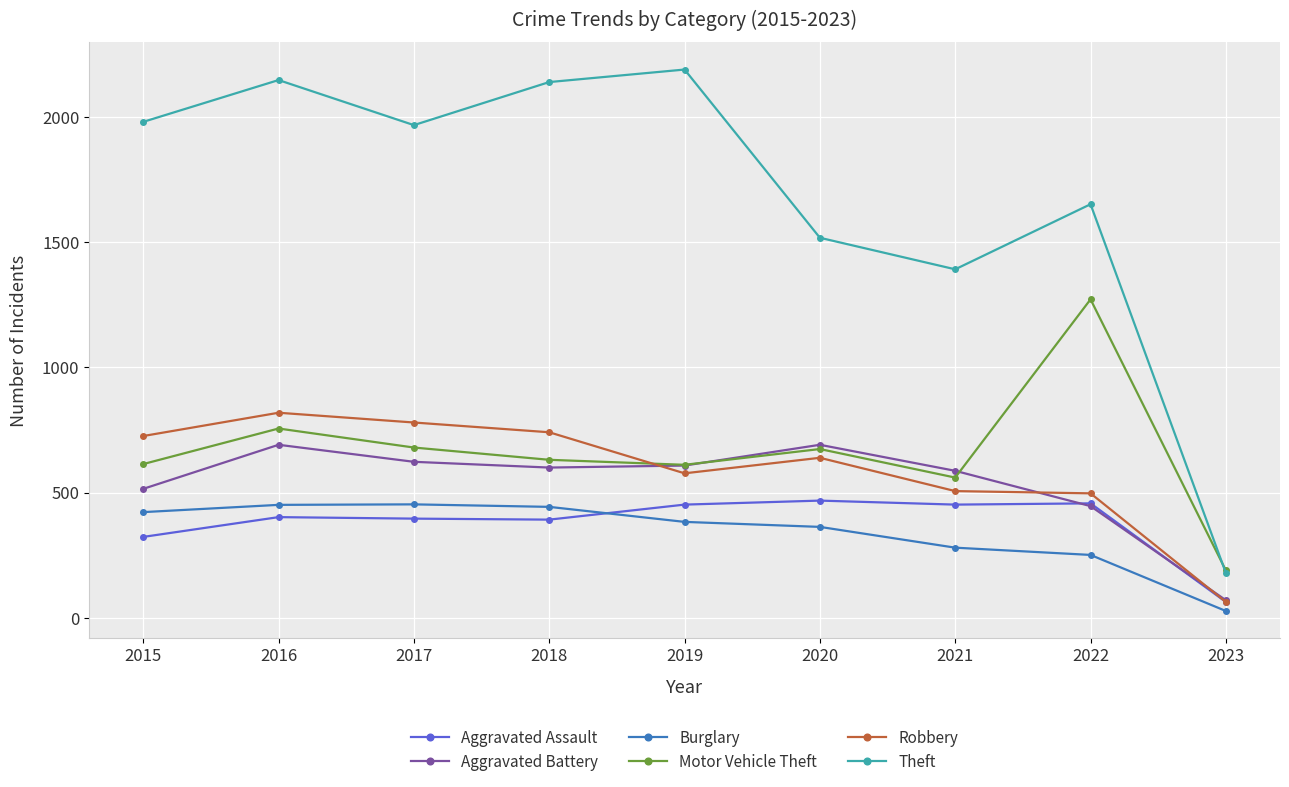

What is the difference between the highest and lowest values at 2022?

1401